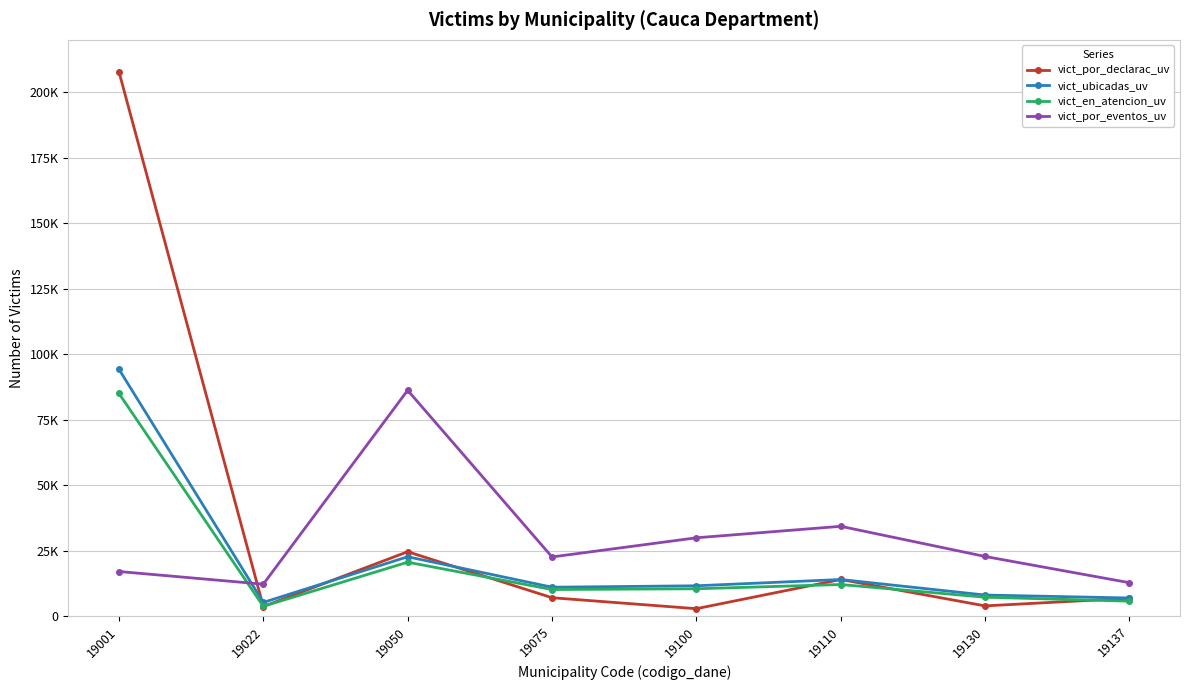

The value of vict_por_eventos_uv at 19050 is 86209. True or false?

True